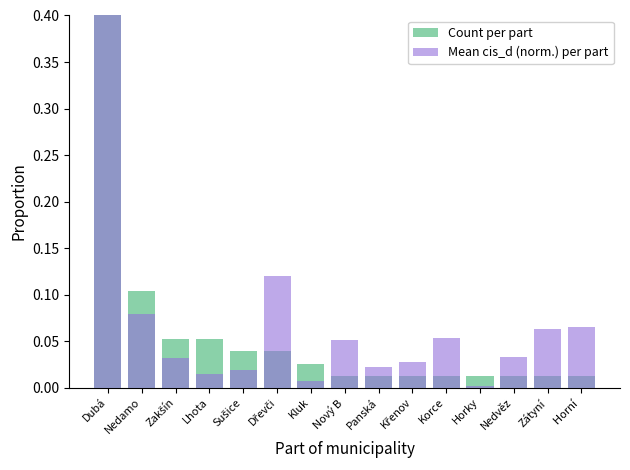

What is the average value of the Mean cis_d (norm.) per part series?

0.1